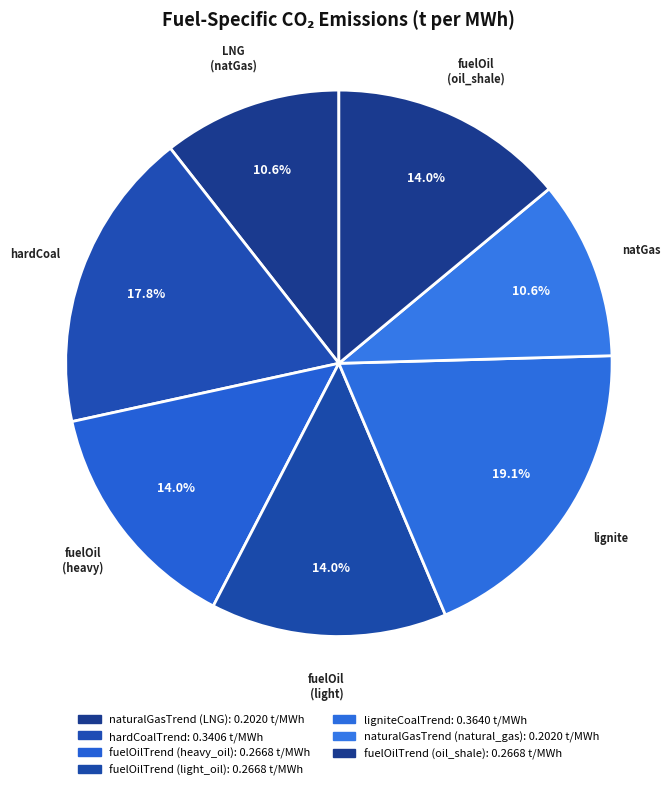

How many segments does this pie chart have?

7